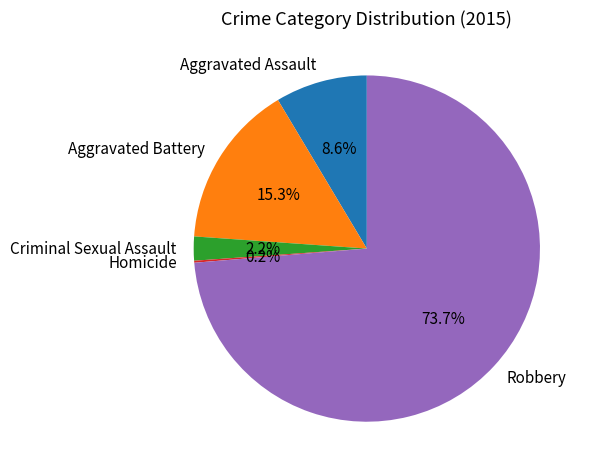

Which category accounts for the majority?

Robbery